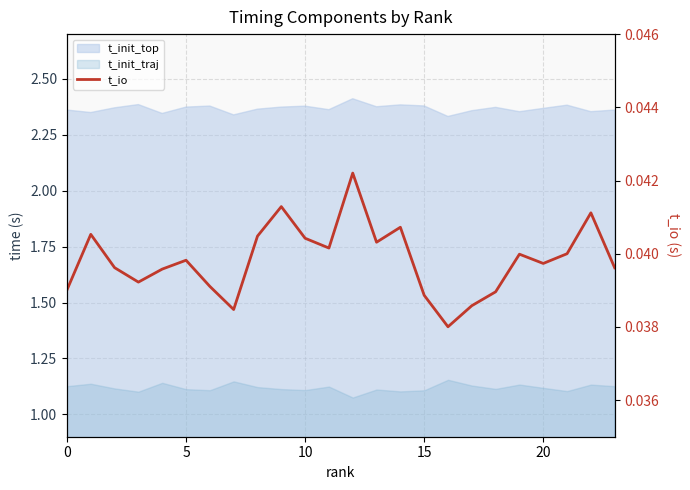

Which label corresponds to the largest value in the chart?

12